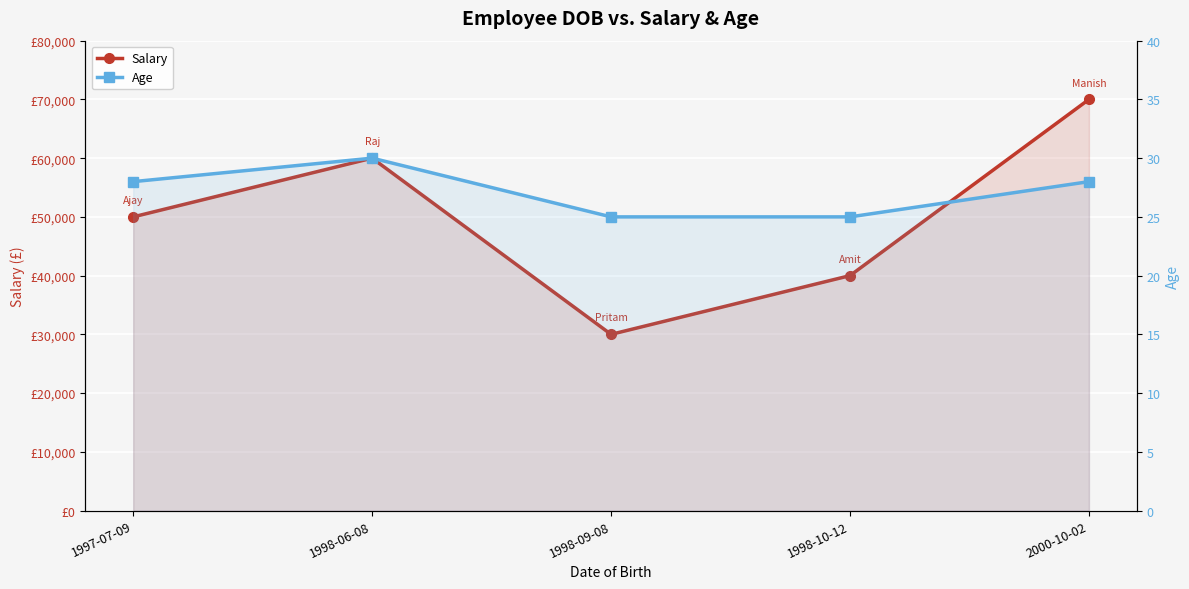

Does the chart display data point markers on the line(s)?

Yes